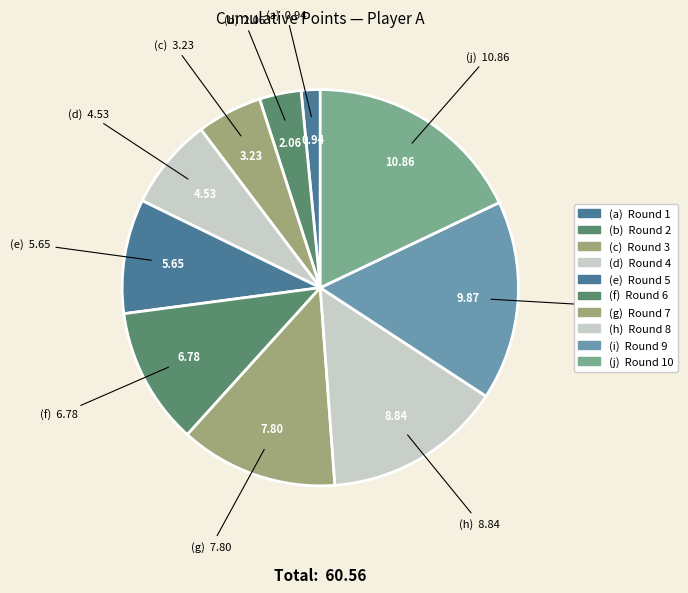

How many segments does this pie chart have?

10